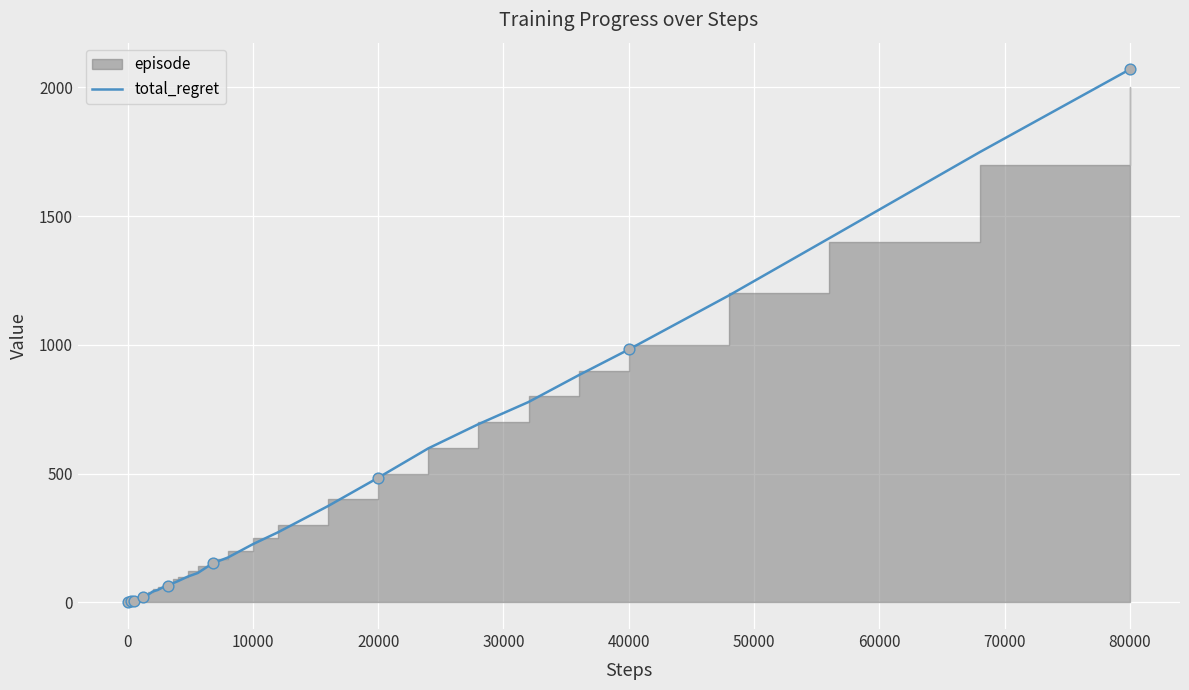

What is the highest value of the total_regret series?

2070